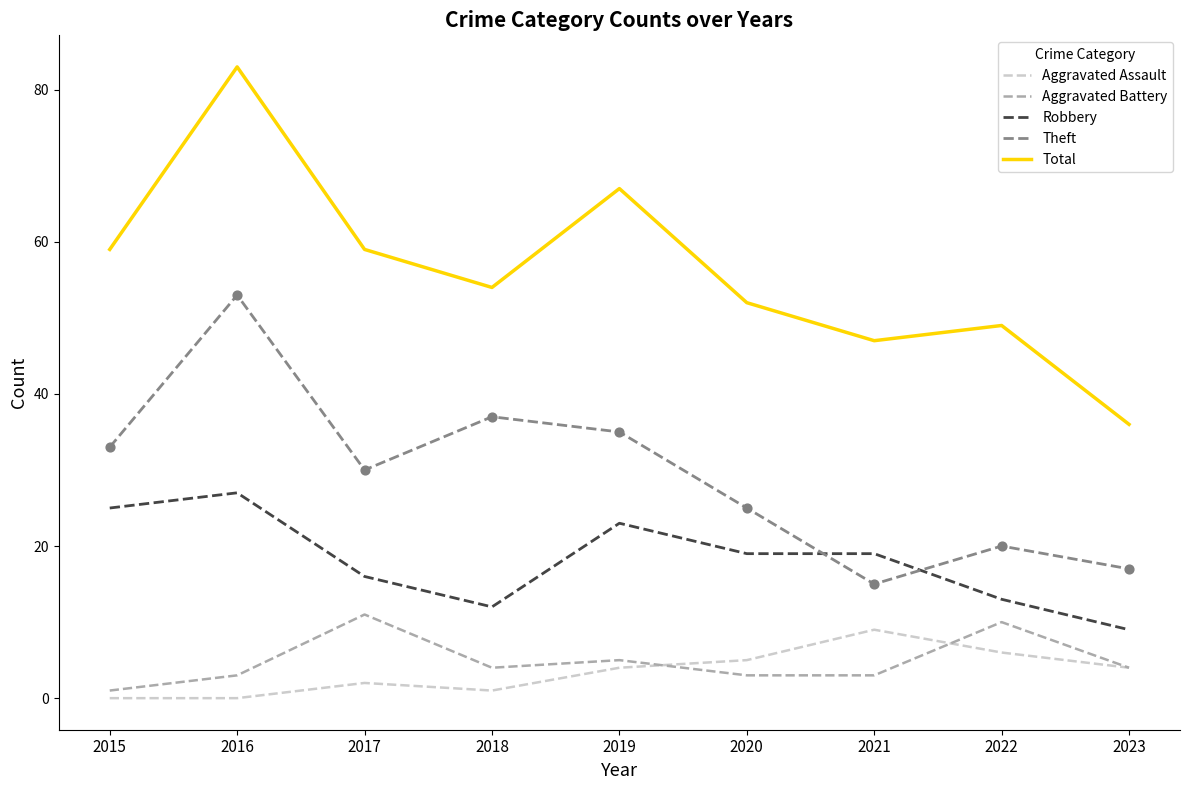

Is the value of Aggravated Assault at 2016 greater than the value of Robbery at 2020?

No